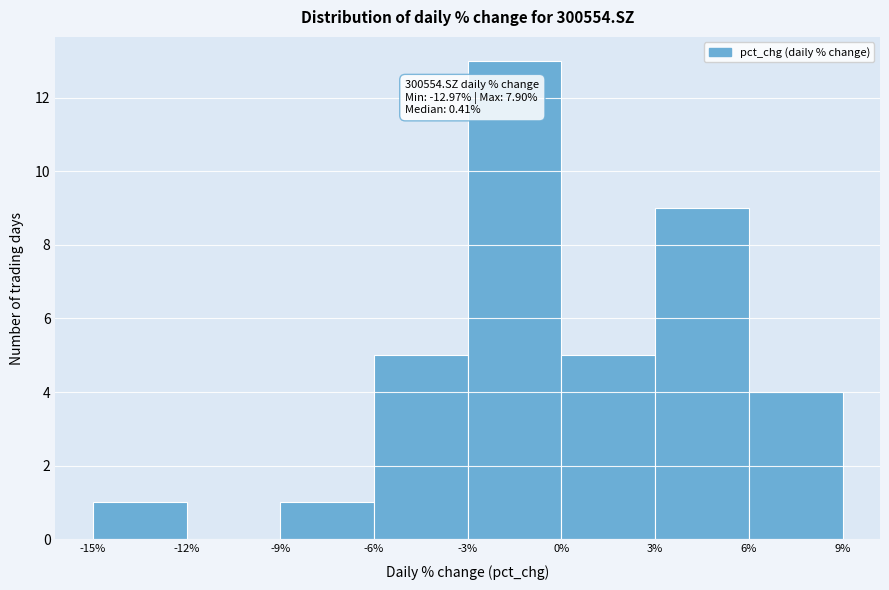

Over which range of the x-axis is the bar tallest?

-3% to 0%